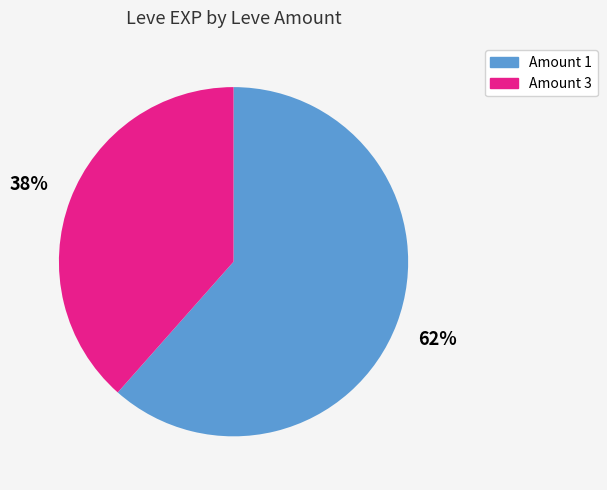

To the nearest percent, what is the average slice percentage?

50%